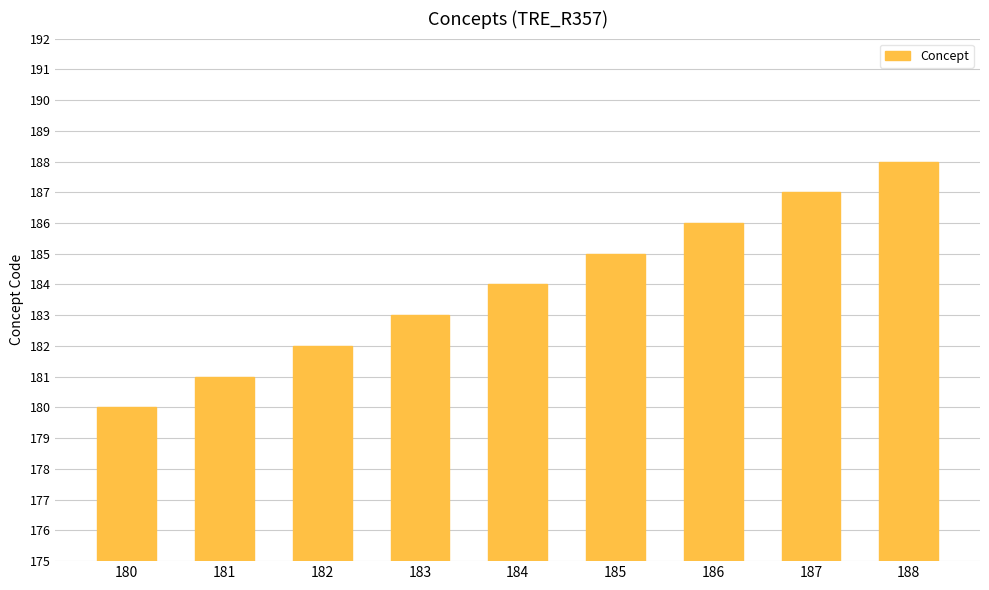

How many values are between 182 and 186?

5